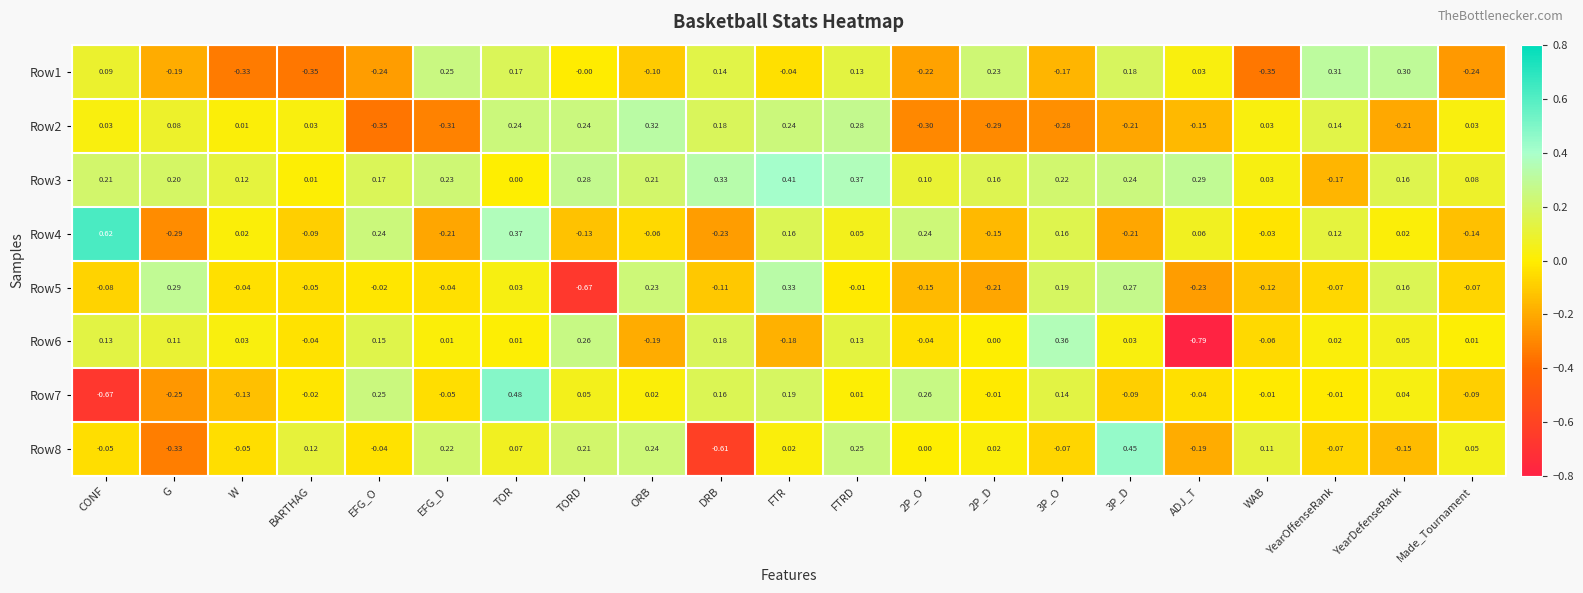

At which label does Row4 reach its peak?

CONF